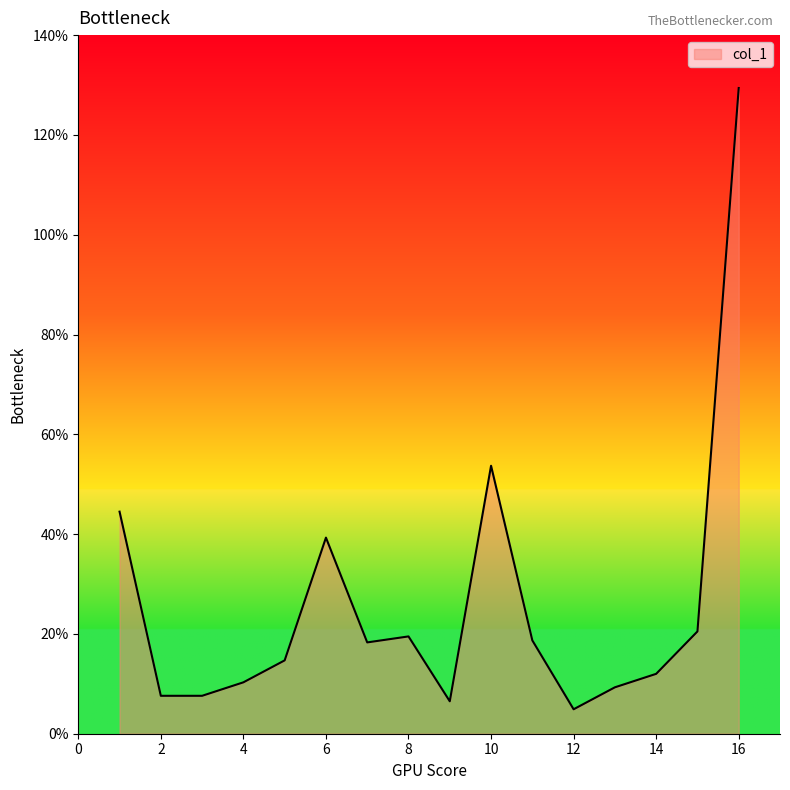

What is the smallest value displayed?

4.9